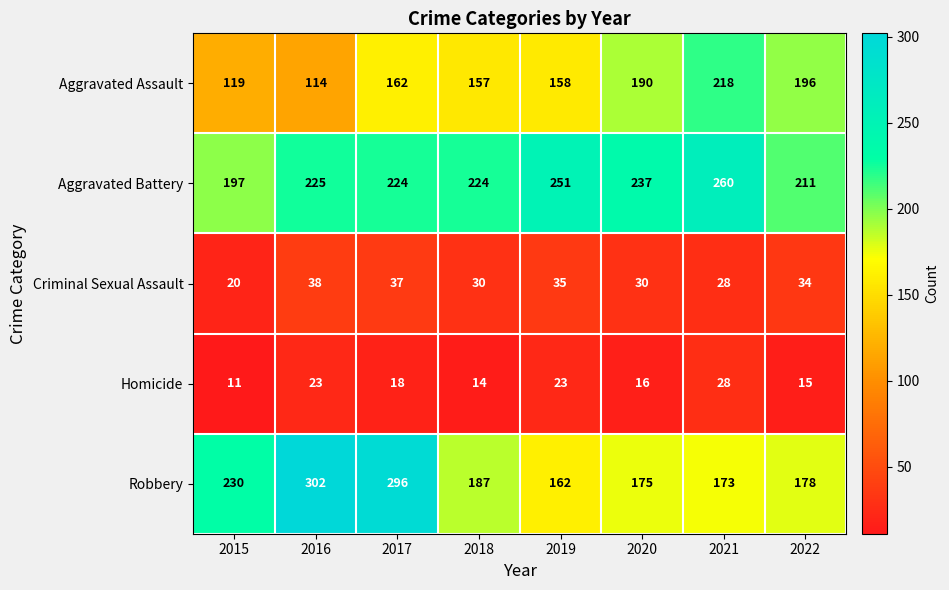

What is the difference between the second highest and second lowest values in the Homicide series?

9